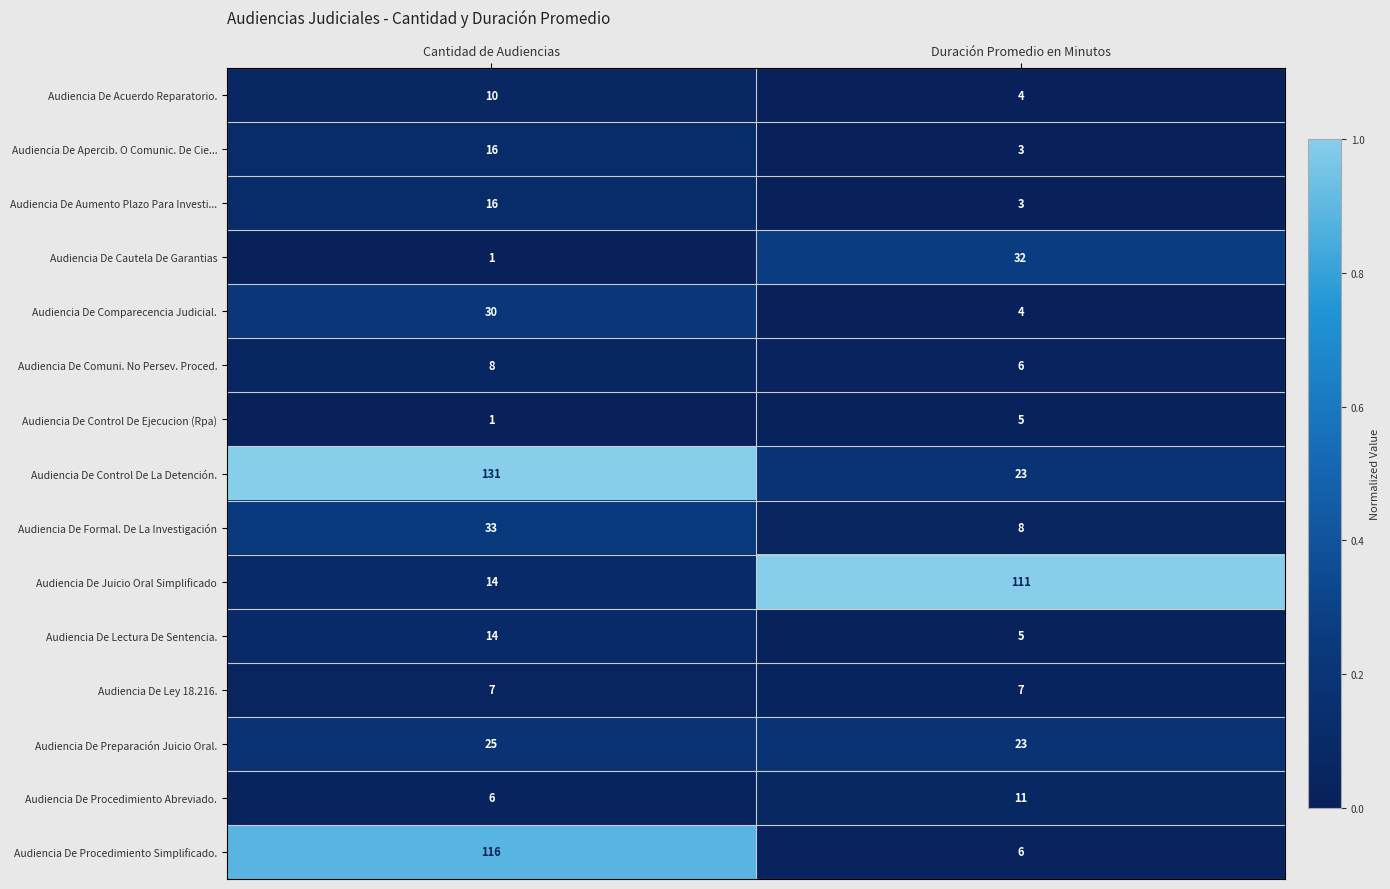

At which category is the sum across all series the highest?

Cantidad de Audiencias